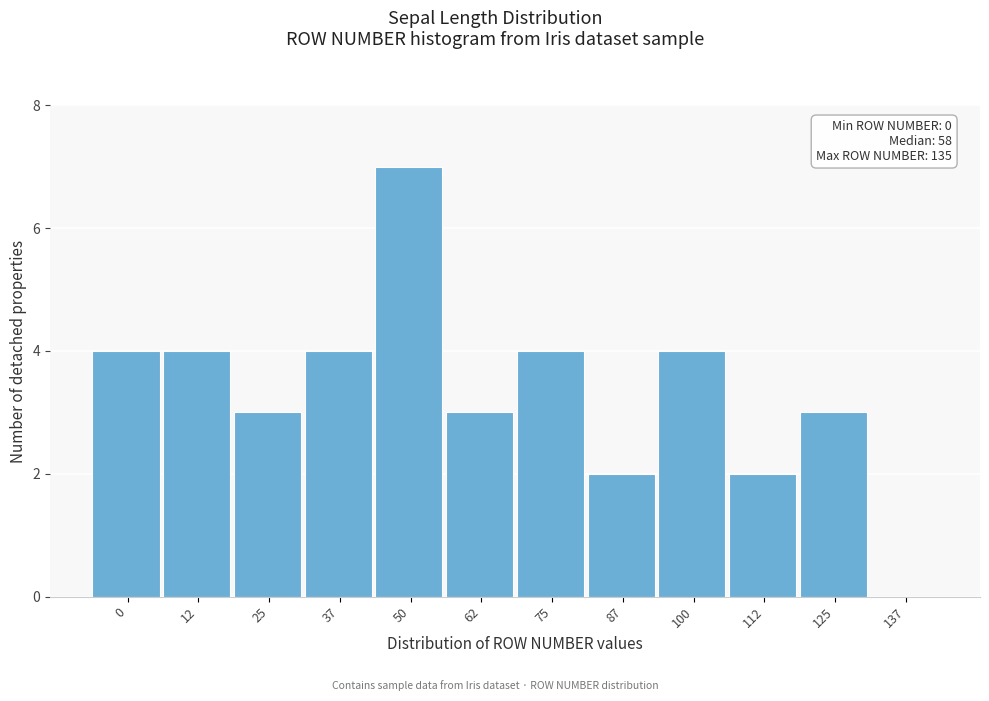

Reading left to right, list all the values displayed in this chart.

0=4	12=4	25=3	37=4	50=7	62=3	75=4	87=2	100=4	112=2	125=3	137=0